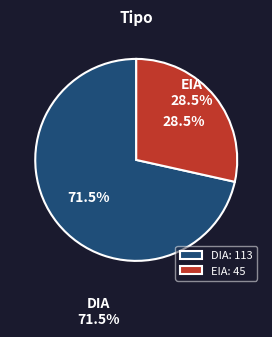

Does any single category account for the majority?

Yes